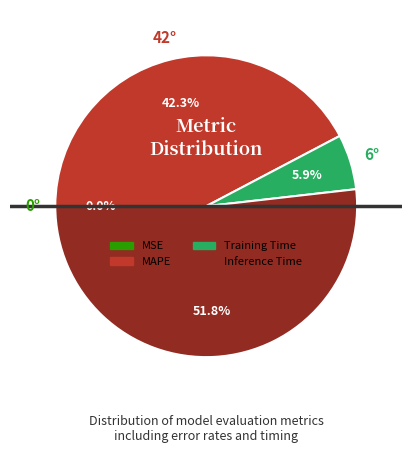

Does Inference Time account for over 50% of the chart?

Yes